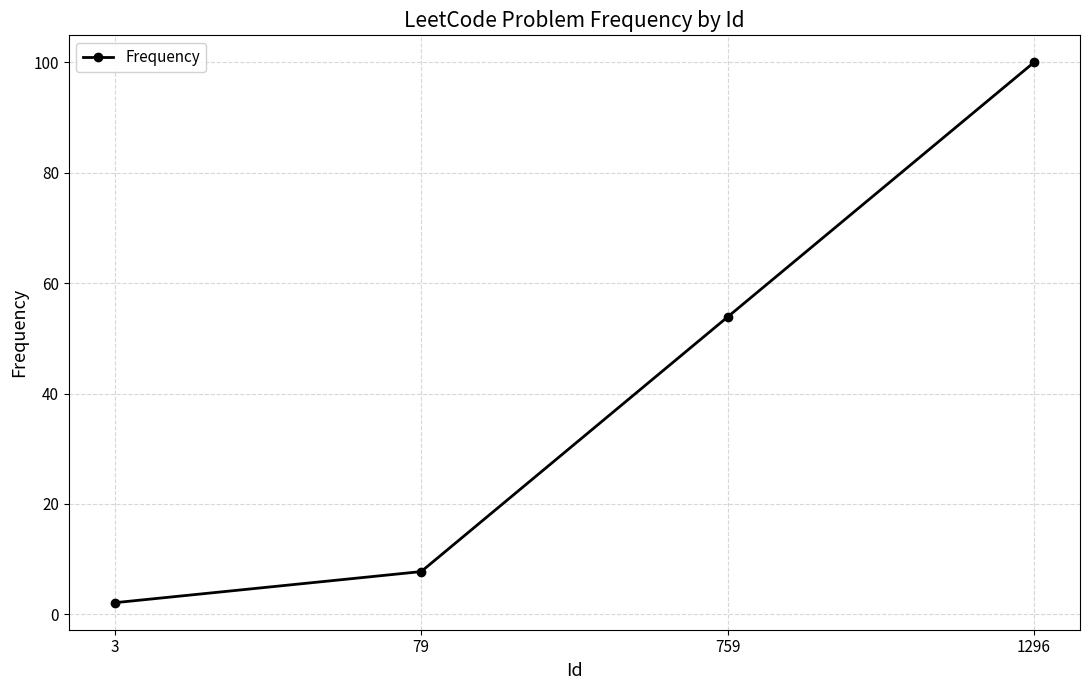

How many lines are shown in the chart?

1